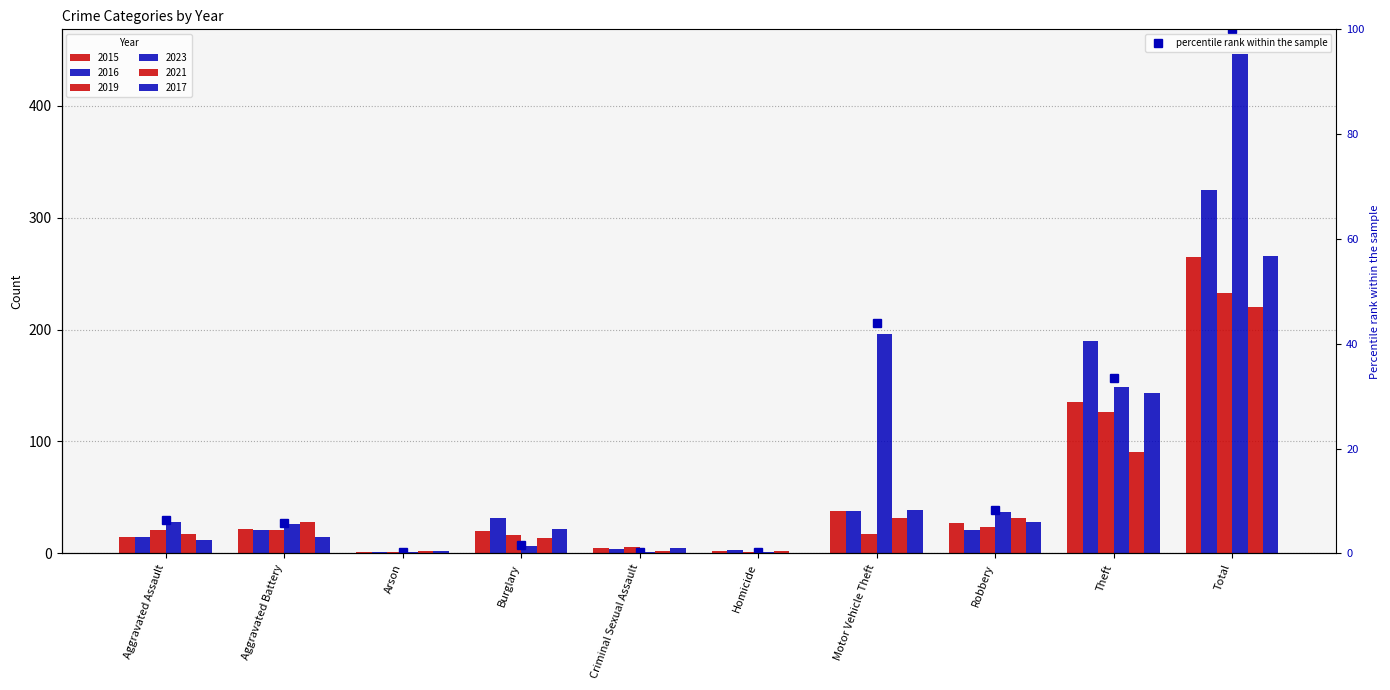

Where is the data nearest to the value 50?

Motor Vehicle Theft